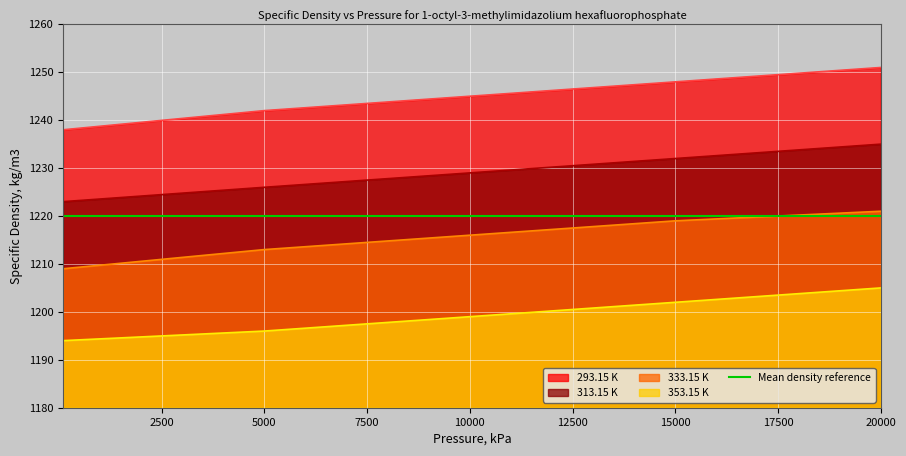

True or false: 353.15 K has more than 2 interior local peaks.

False